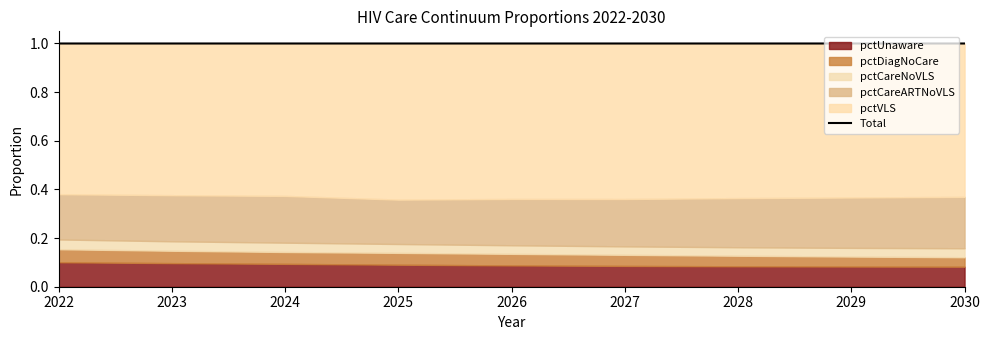

True or false: the data shows 1.0 at 2023.

True